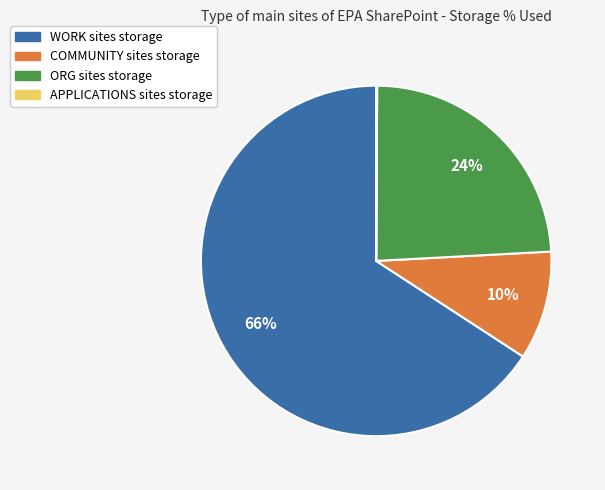

Is there a majority slice in this chart?

Yes